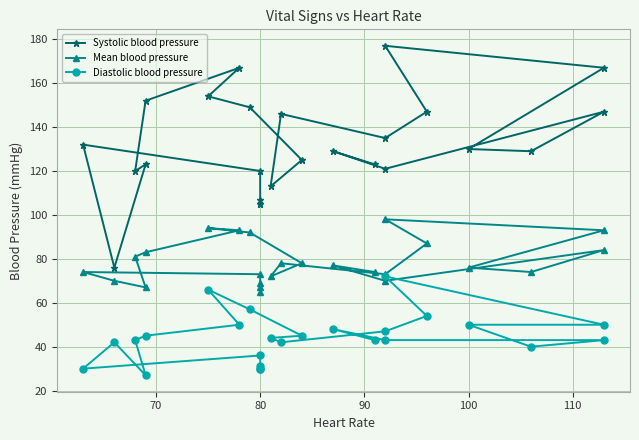

Between 80 and 100, which series saw the biggest shift?

Systolic blood pressure